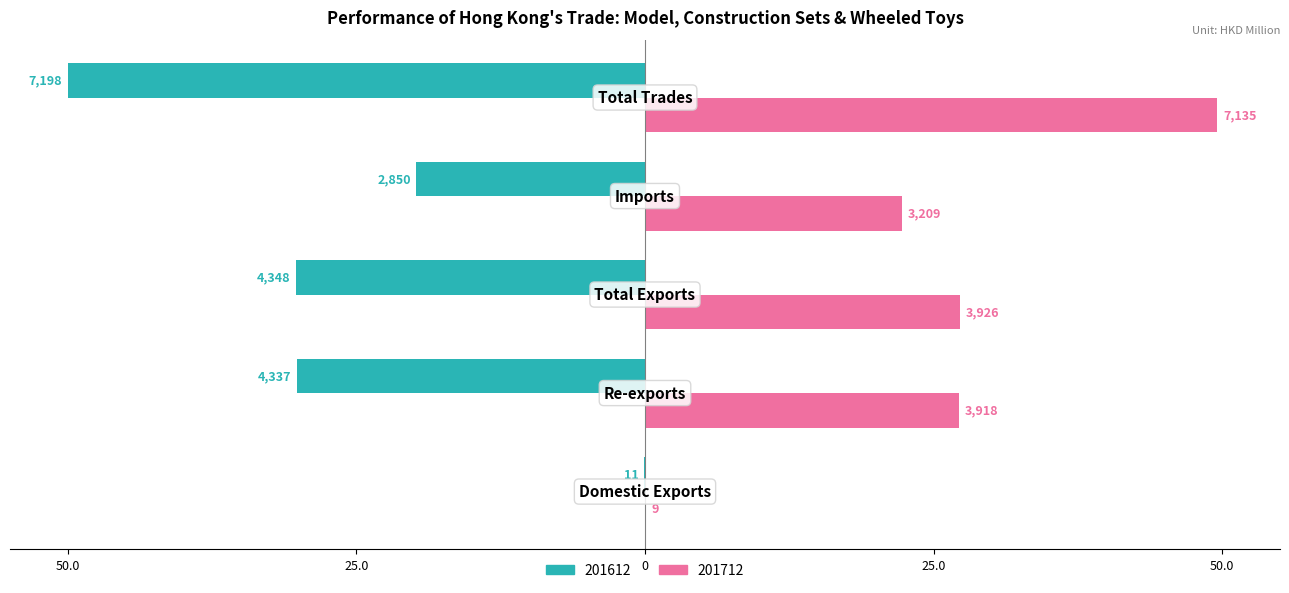

What is the label of the 4th bar from the right?

Re-exports